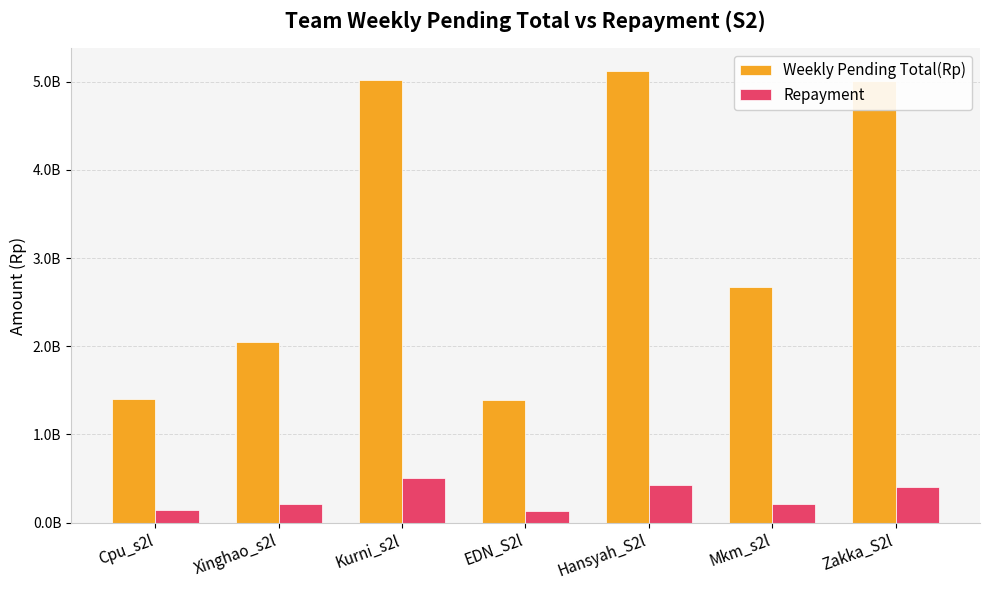

What is the sum of the Weekly Pending Total(Rp) values at Hansyah_S2l and Xinghao_s2l?

7175516621